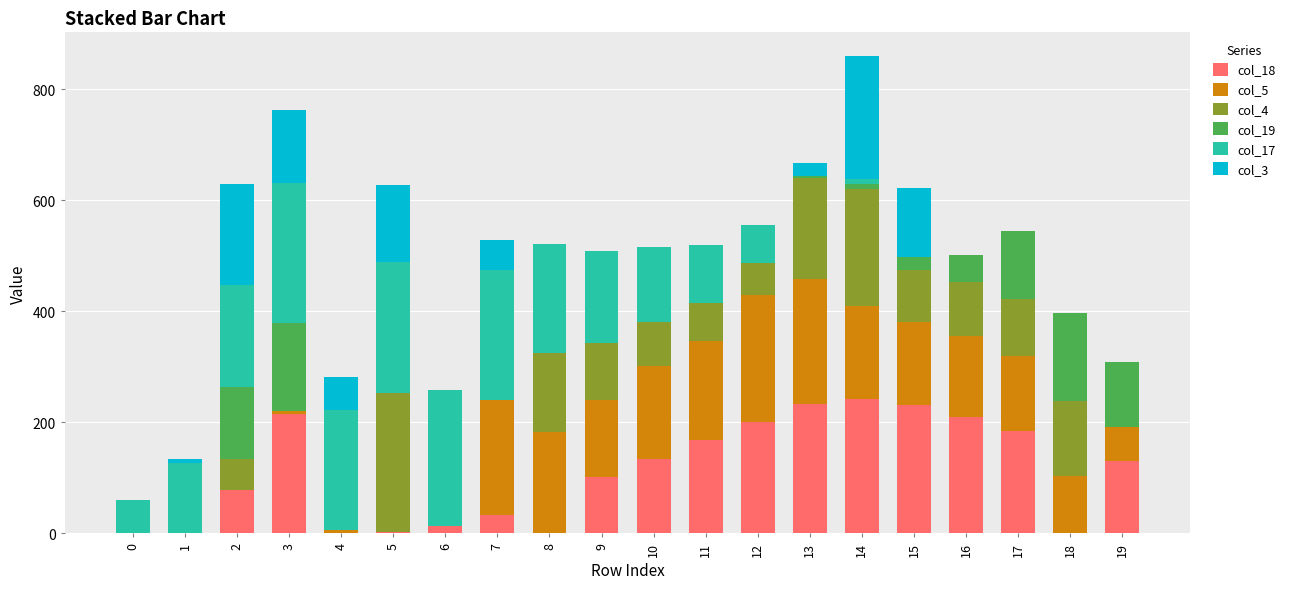

Are the bars grouped side by side (vs. stacked)?

No